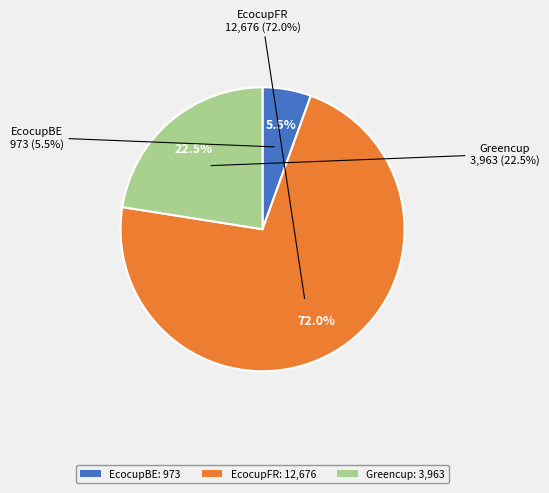

What percentage is NOT represented by EcocupBE?

94.5%